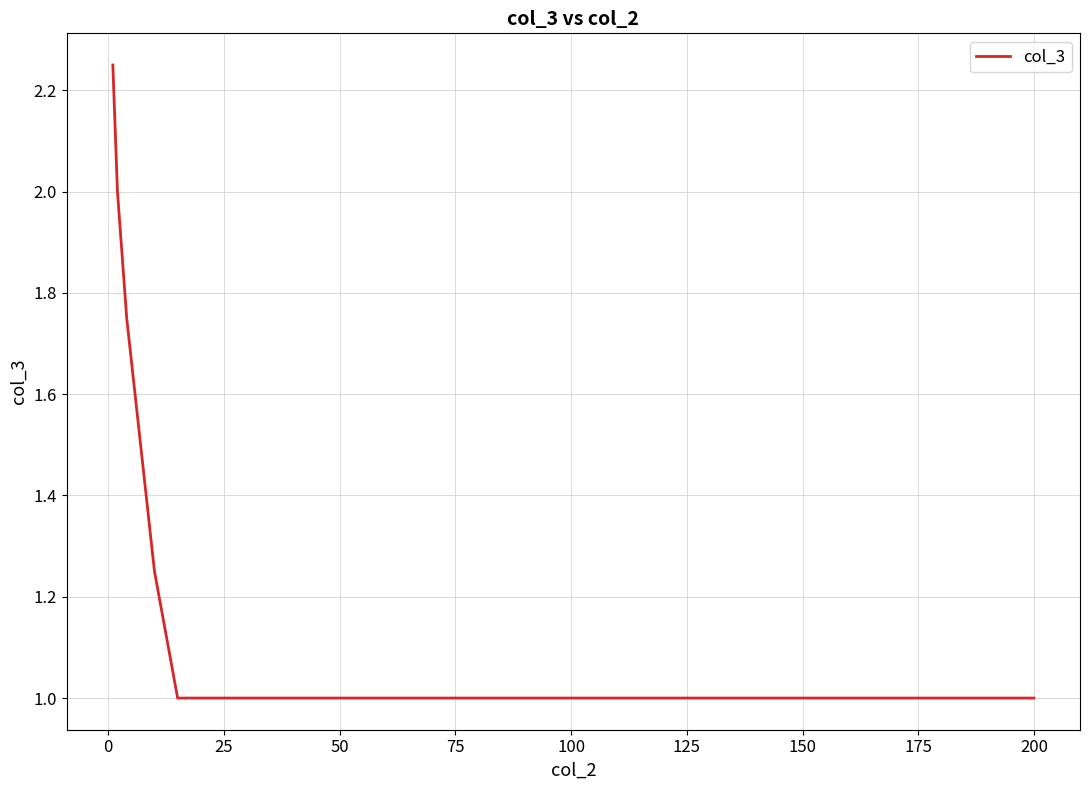

What is the smallest value displayed?

1.0